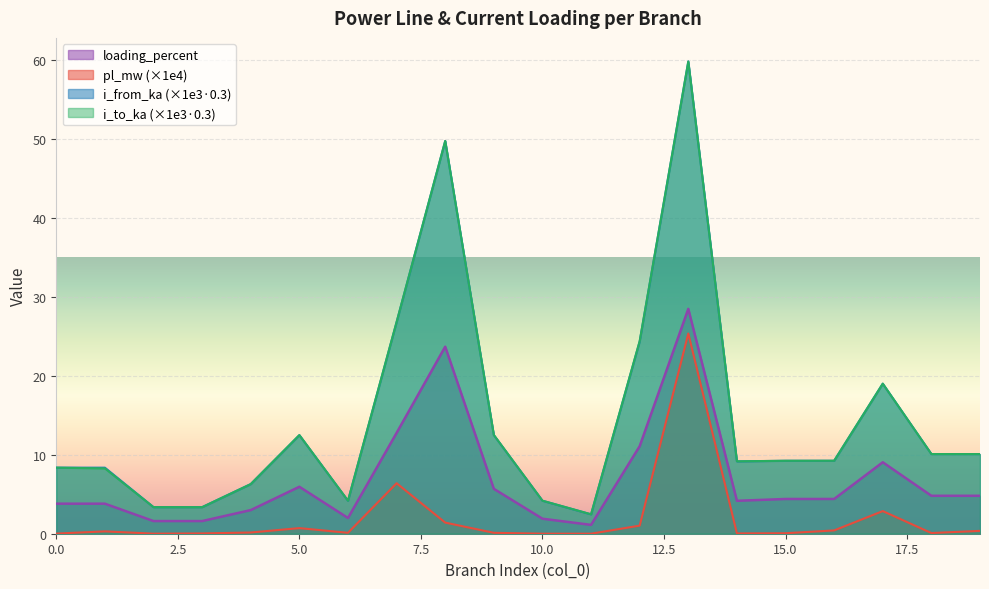

Rank the series by their maximum value, from highest to lowest.

i_from_ka, i_to_ka, loading_percent, pl_mw